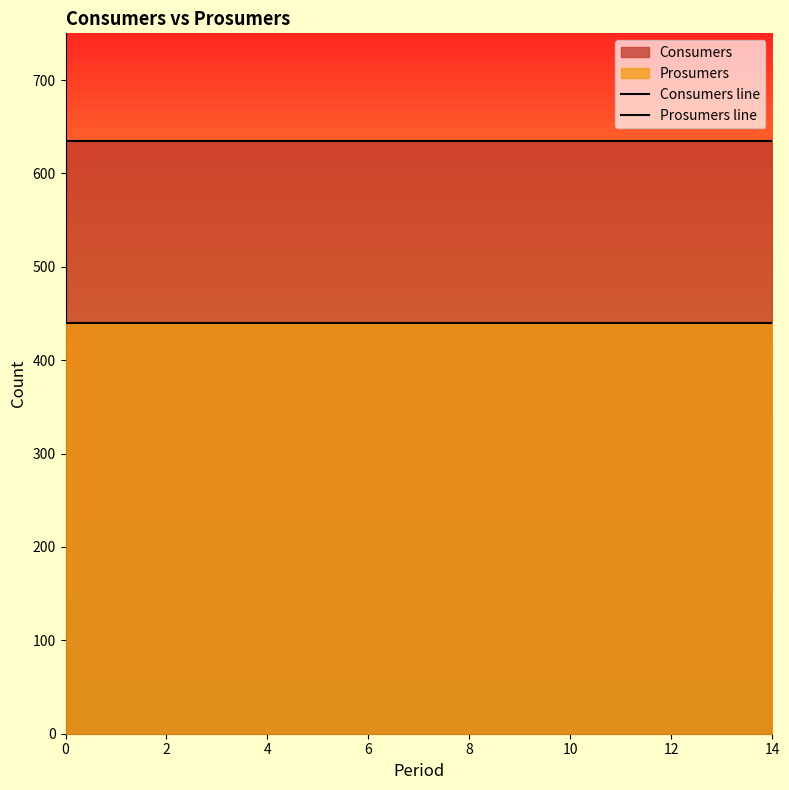

List the series in order of their peak value, highest first.

Consumers line, Prosumers line